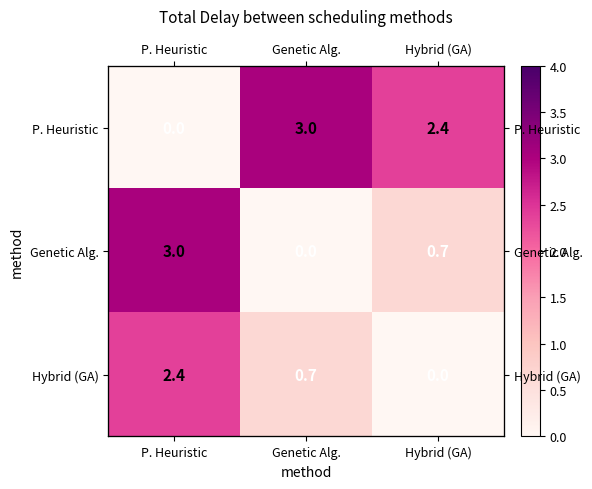

What is the difference between the highest and lowest values at P. Heuristic?

3.0